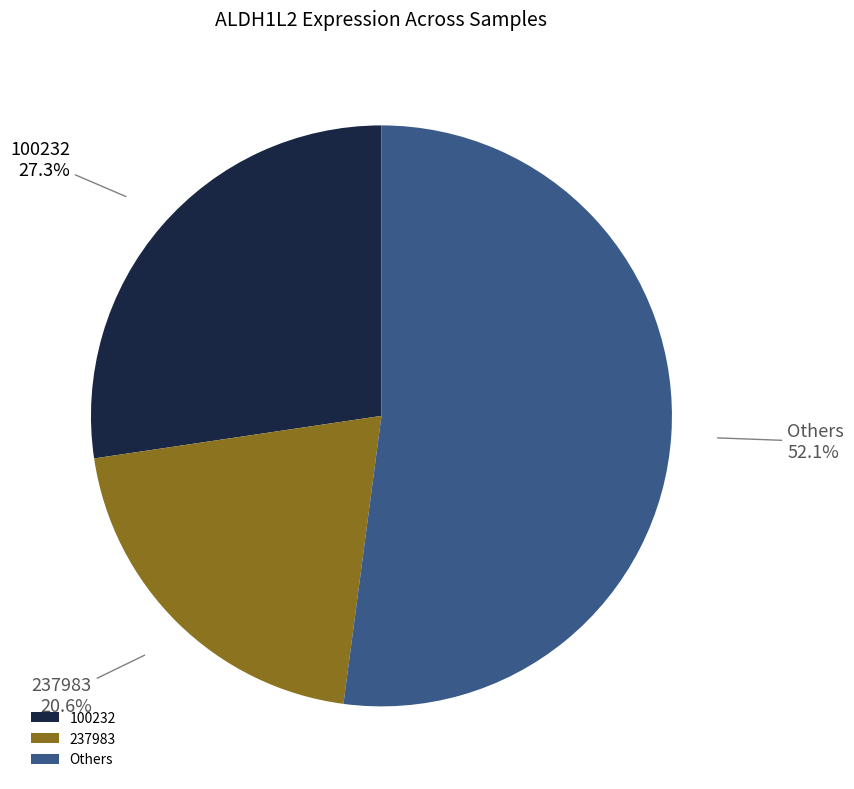

Does 100232 represent more than half of the total?

No